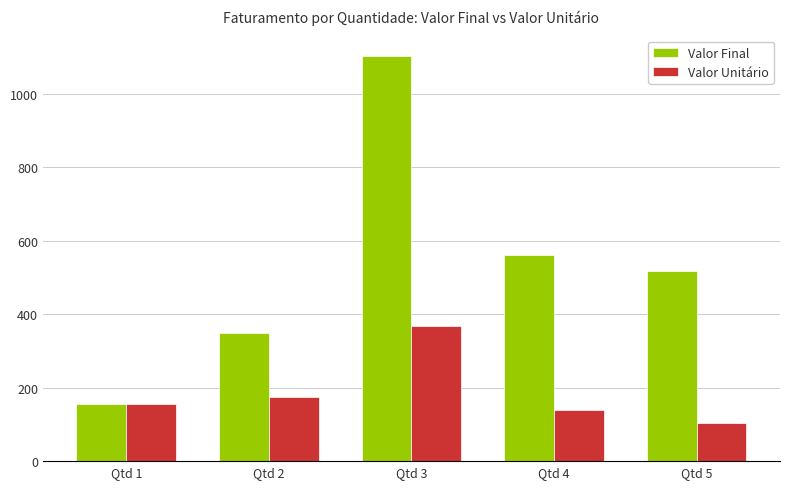

Is it true that Valor Unitário equals 605 at Qtd 3?

False